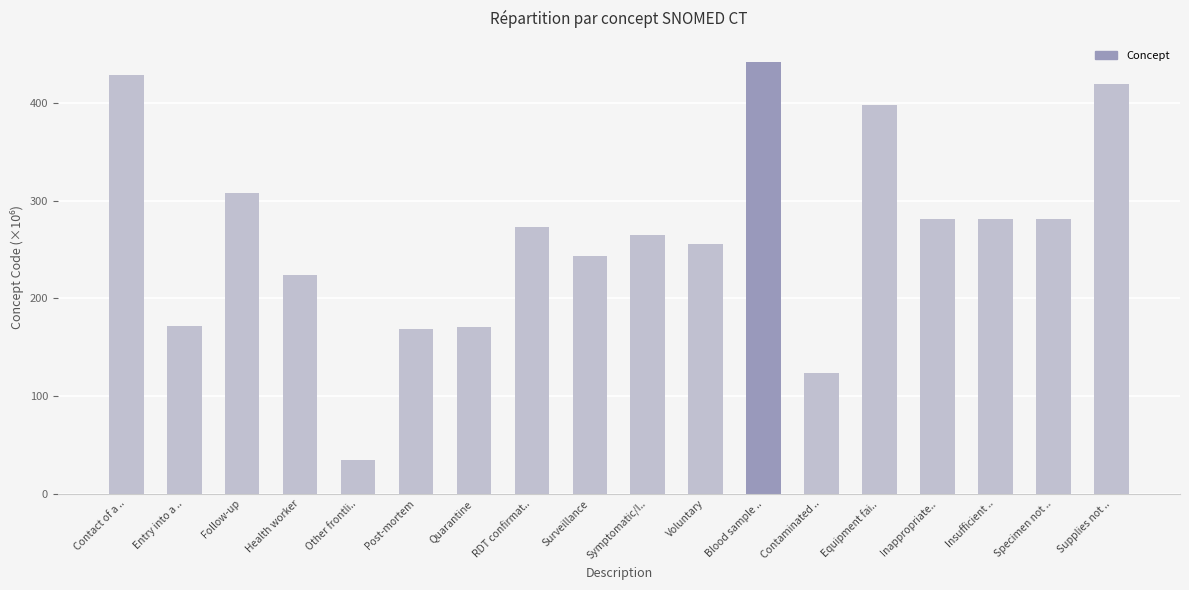

What is the smallest value displayed?

34.3